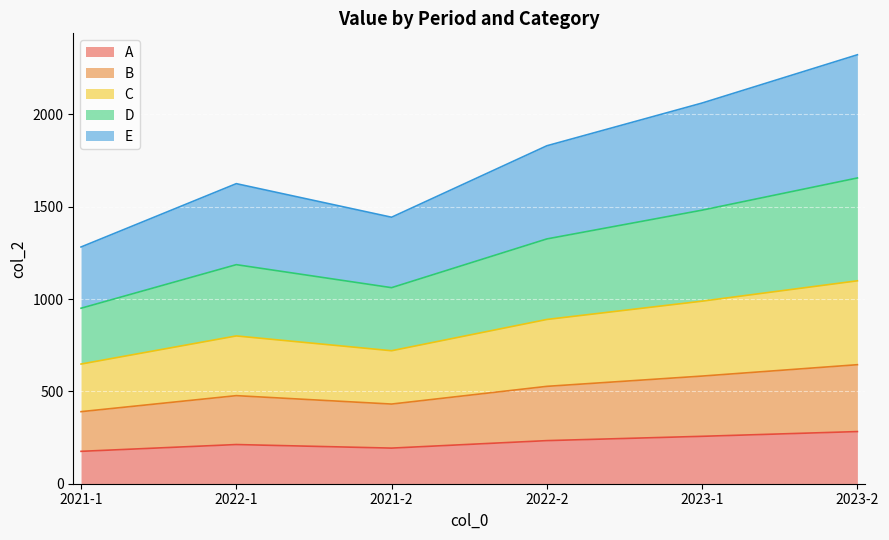

Count the number of data series in this chart.

5